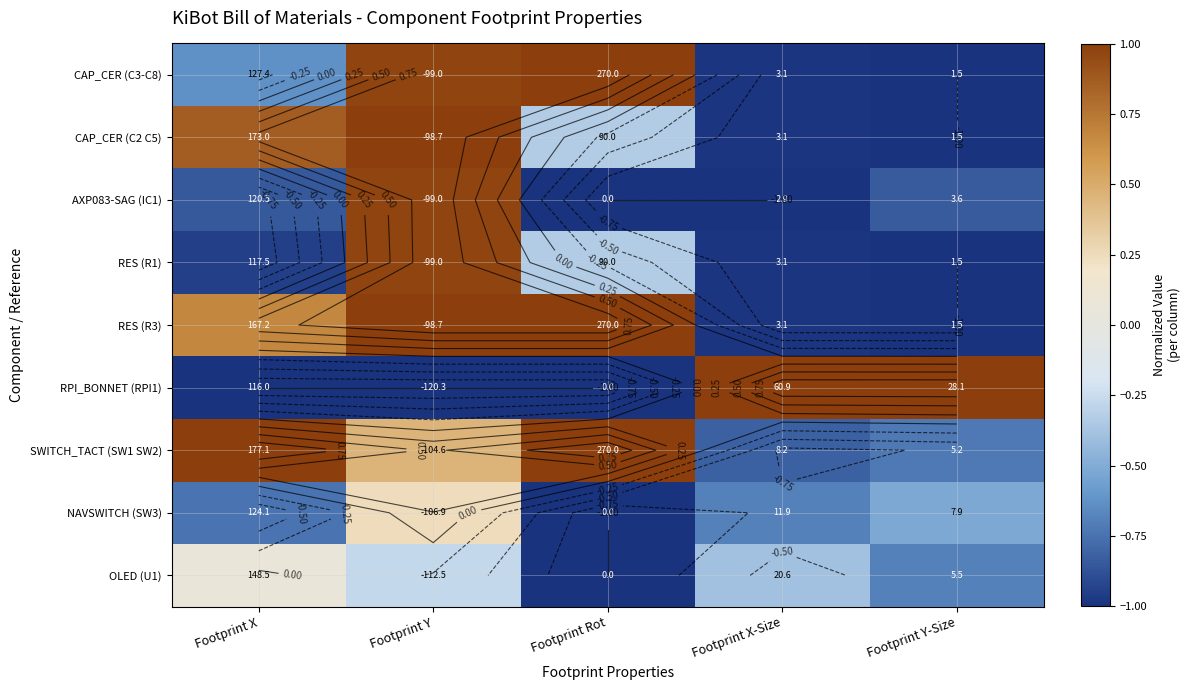

What is the difference between the maximum and second lowest values in the SWITCH_TACT (SW1 SW2) series?

1.7